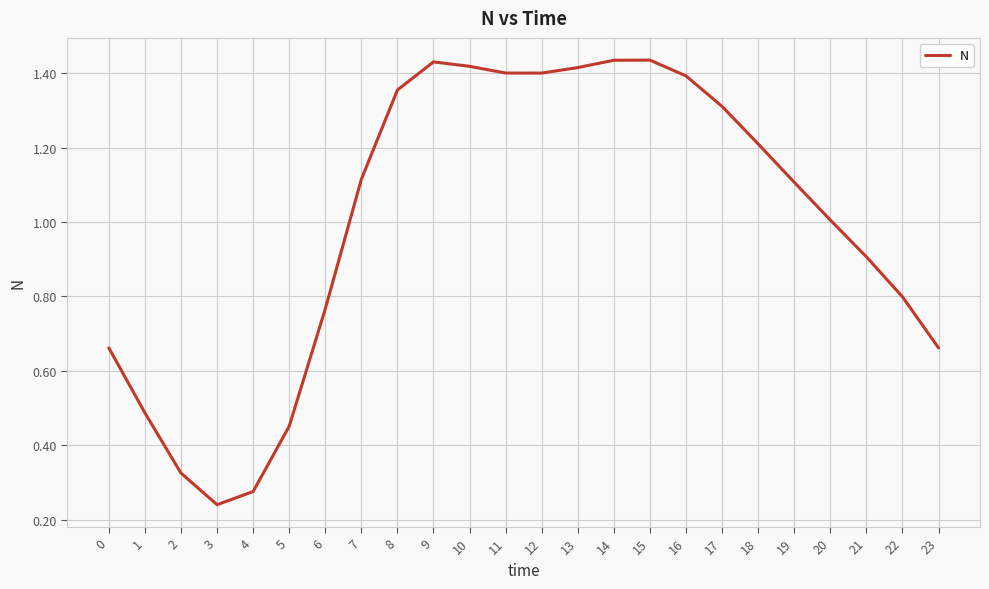

At which label is the value closest to 0?

3